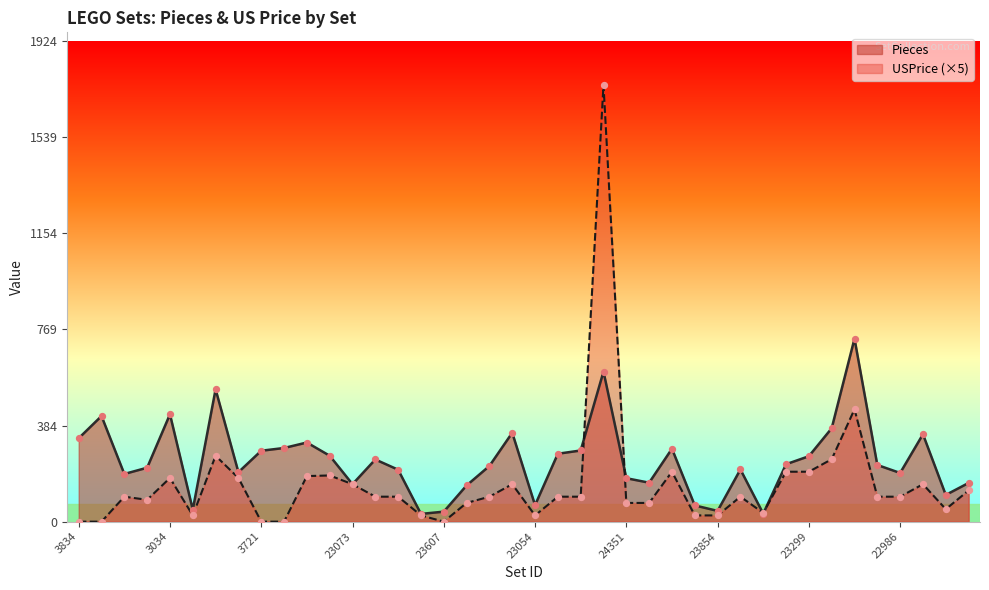

Which series has the largest Y range (max minus min)?

USPrice